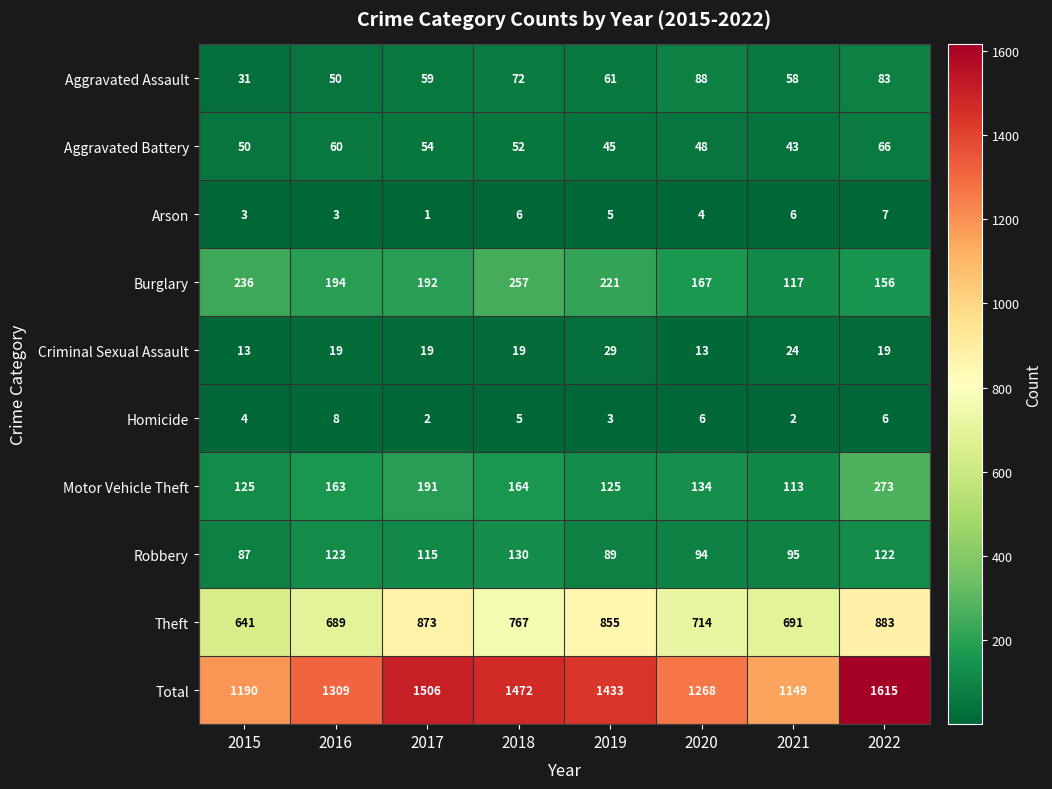

Rank the categories by Theft value from highest to lowest.

2022, 2017, 2019, 2018, 2020, 2021, 2016, 2015